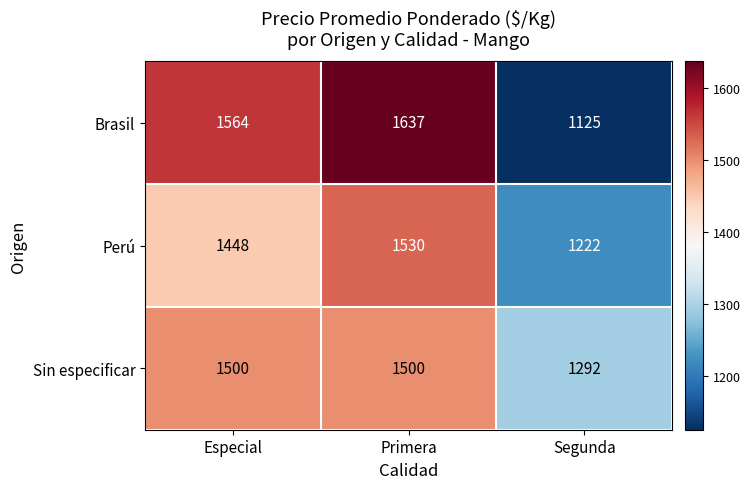

Where is Brasil nearest to the value 1381?

Especial